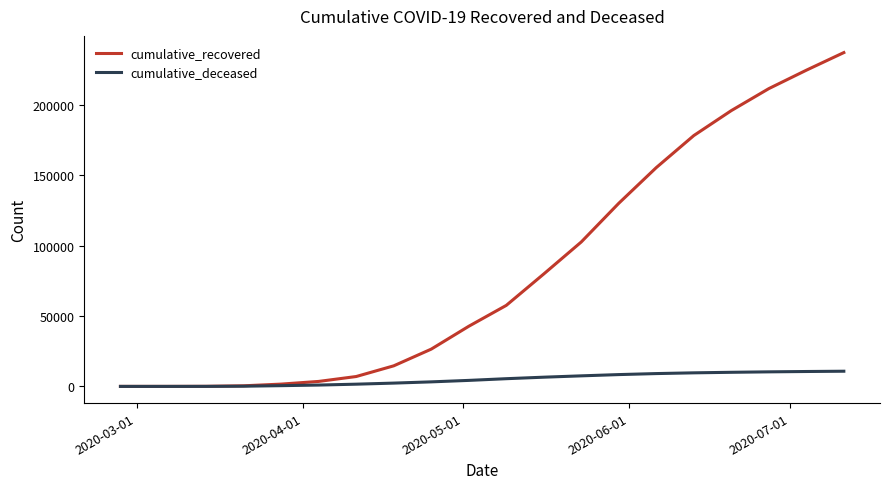

What is the maximum value for cumulative_recovered?

237290